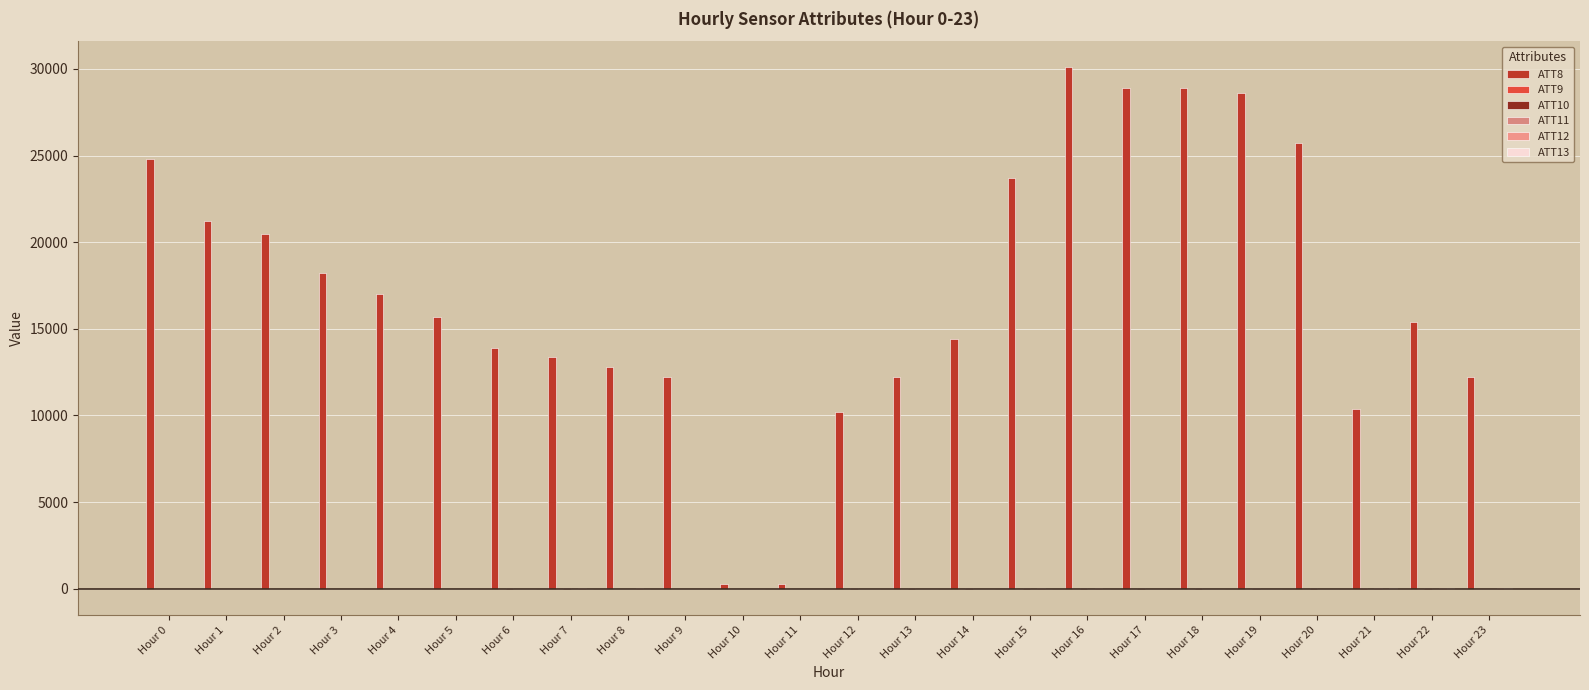

Does the chart contain stacked bars?

No